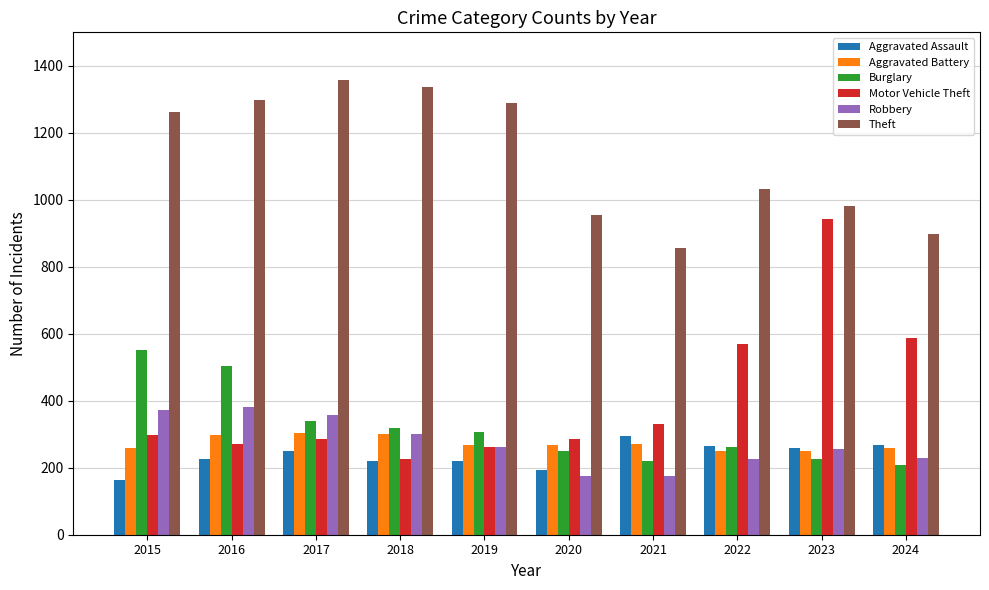

The Motor Vehicle Theft series shows 175 at 2015. True or false?

False